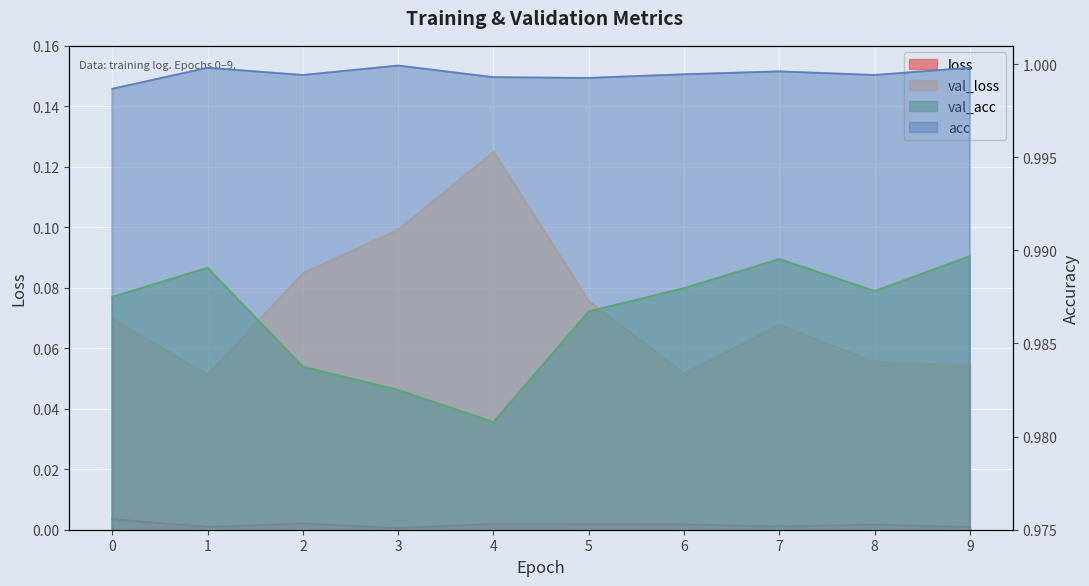

At which label does val_loss reach its minimum?

1